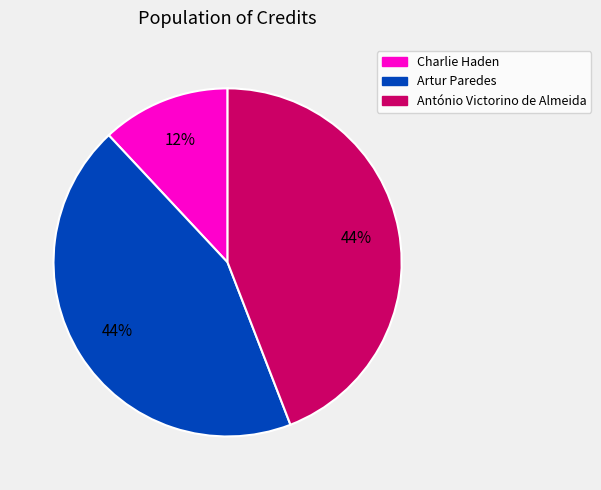

Between Charlie Haden and Artur Paredes, which is larger?

Artur Paredes